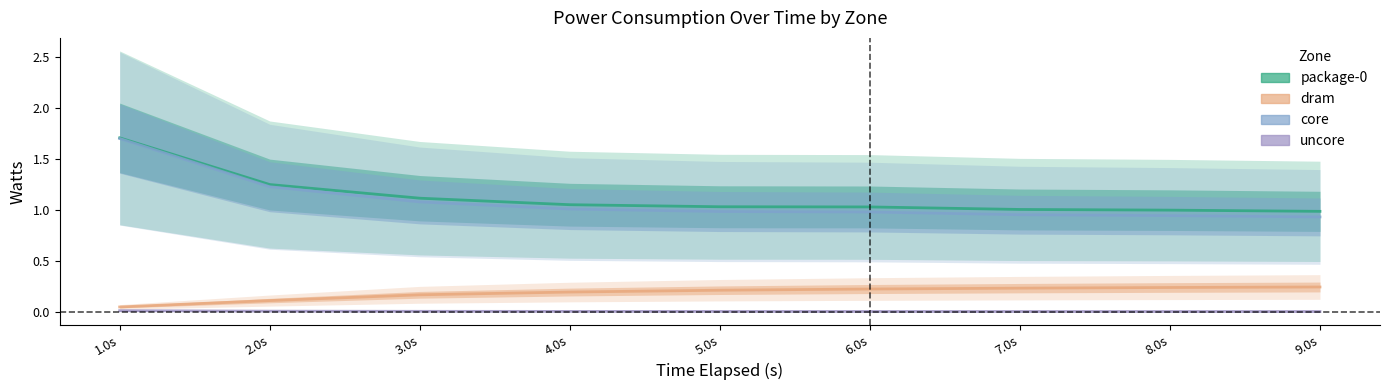

True or false: uncore_watts and core_watts intersect in this chart.

False